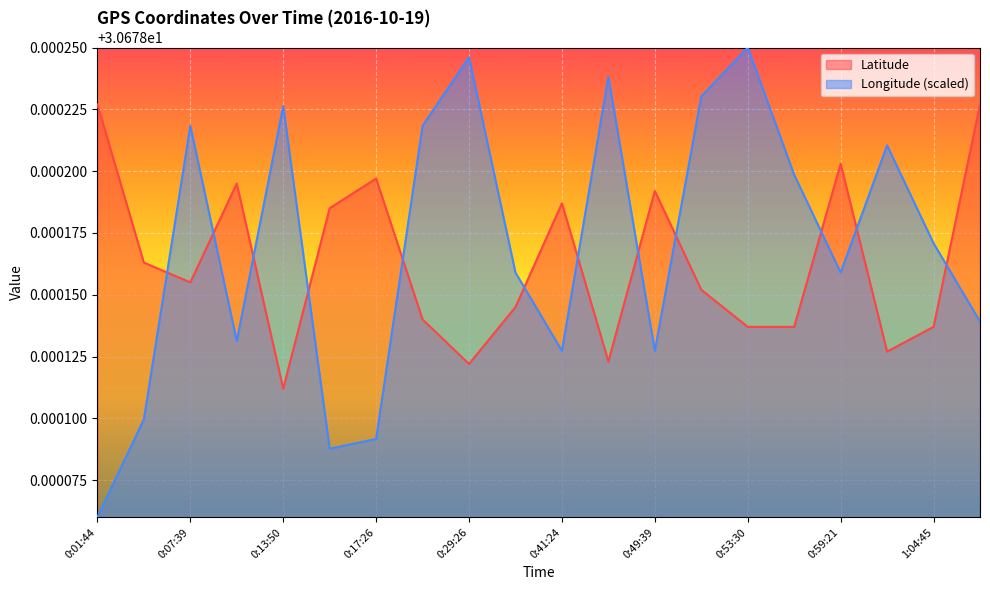

How many intersections are there between Latitude and Longitude?

12